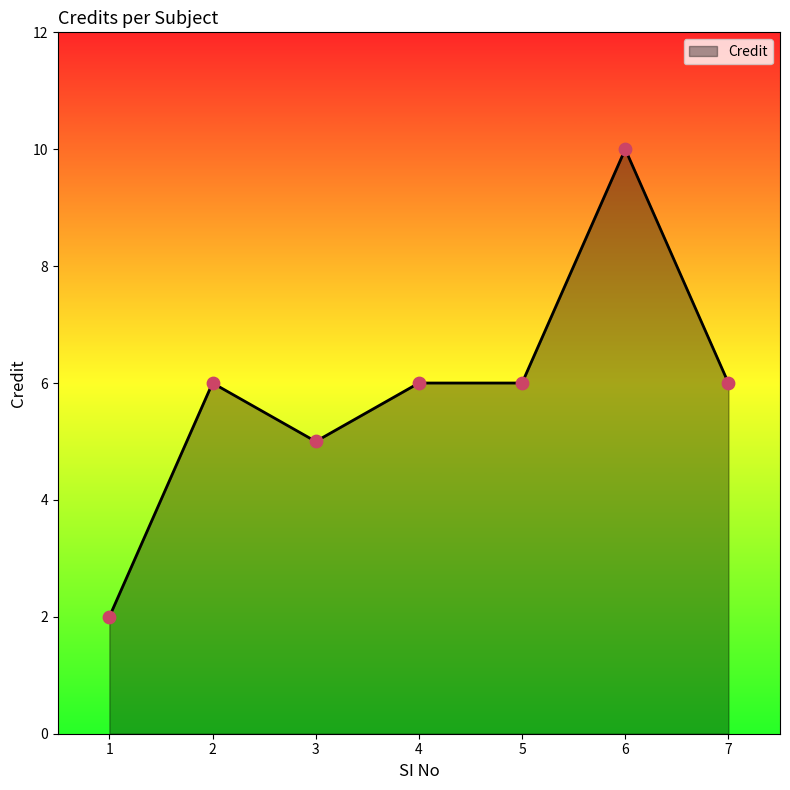

What is the ratio of the value at 7 to the value at 6?

0.6